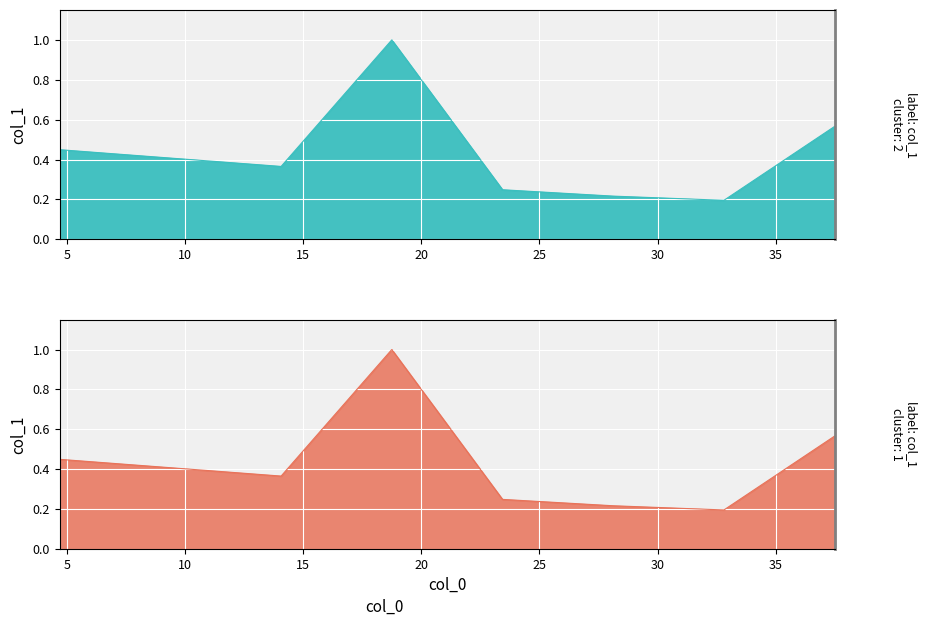

Reading right to left, what are all the values shown in this chart?

37.499=0.6	32.812=0.2	28.122=0.2	23.436=0.2	18.748=1.0	14.063=0.4	9.374=0.4	4.687=0.4